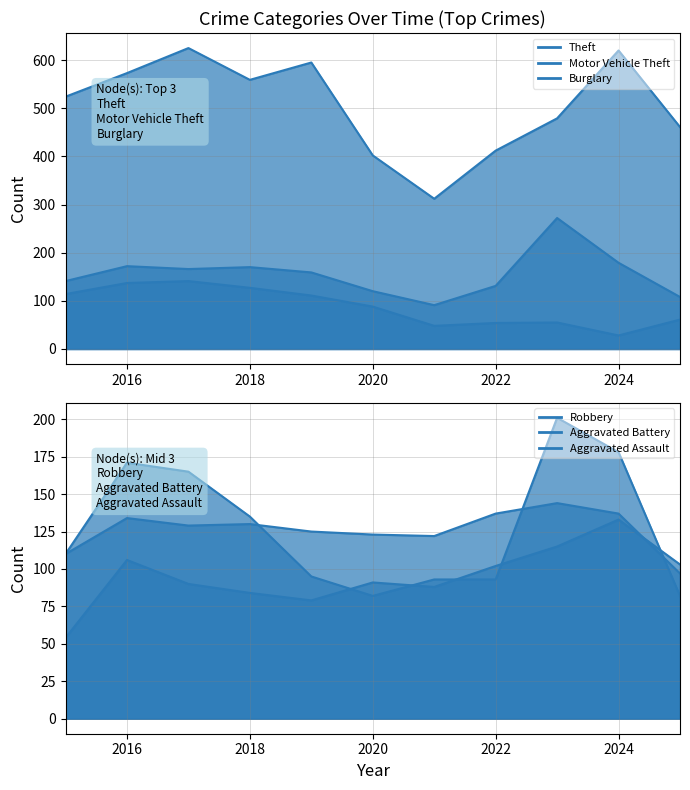

At which category is the sum across all series the highest?

2017